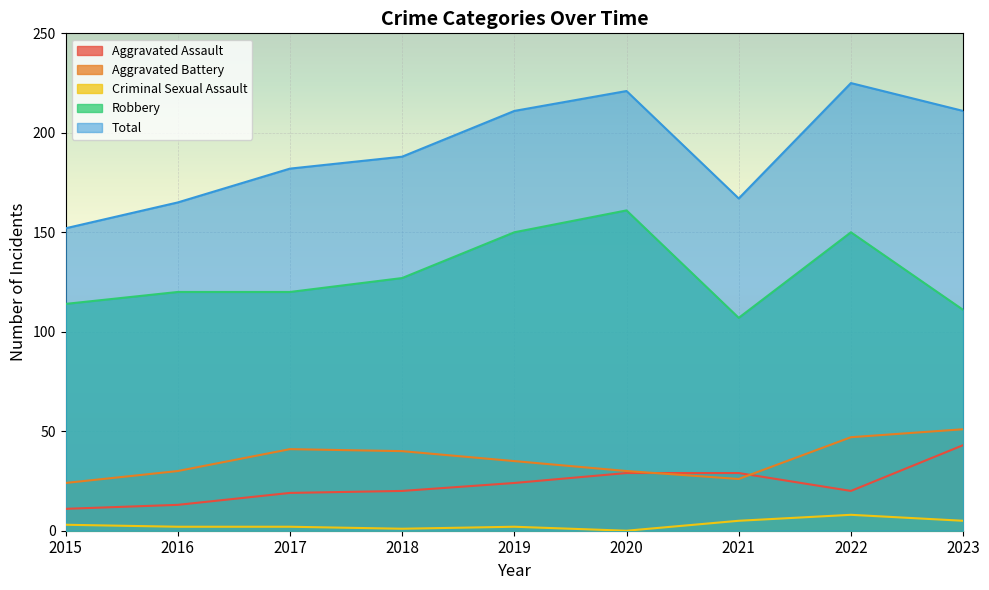

Reading left to right, list all the values displayed in this chart.

Aggravated Assault: 11	13	19	20	24	29	29	20	43
Aggravated Battery: 24	30	41	40	35	30	26	47	51
Criminal Sexual Assault: 3	2	2	1	2	0	5	8	5
Robbery: 114	120	120	127	150	161	107	150	111
Total: 152	165	182	188	211	221	167	225	211